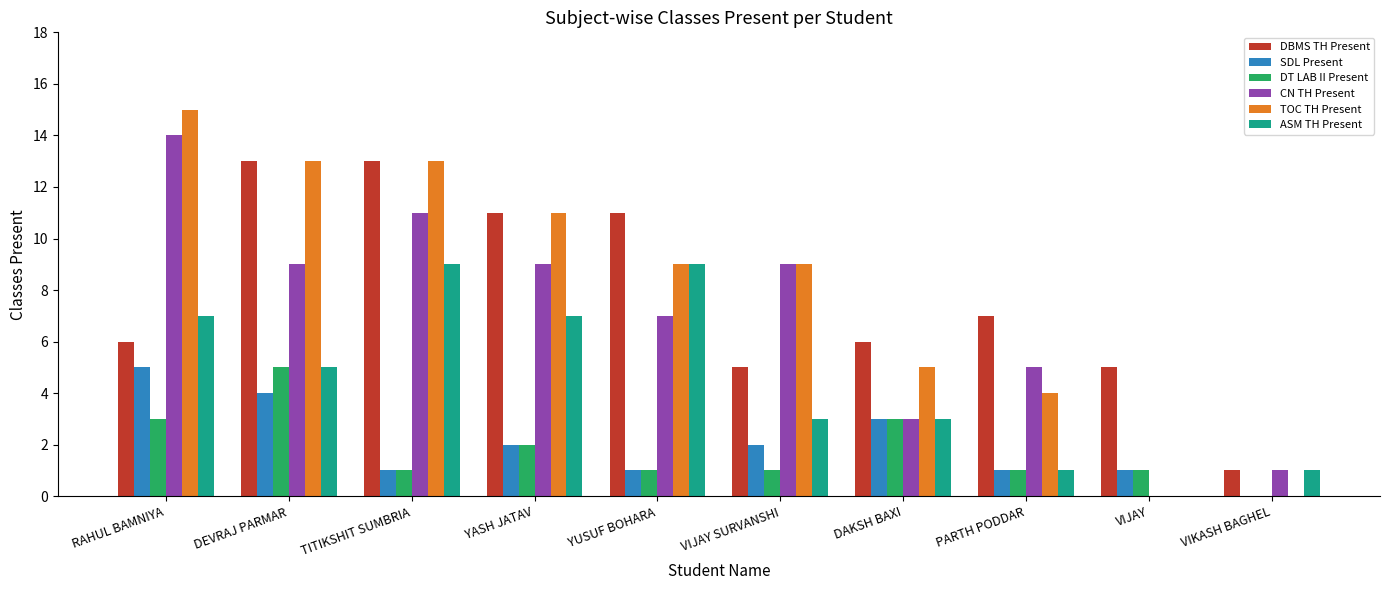

Which series changed the most between TITIKSHIT SUMBRIA and VIJAY SURVANSHI?

DBMS TH Present